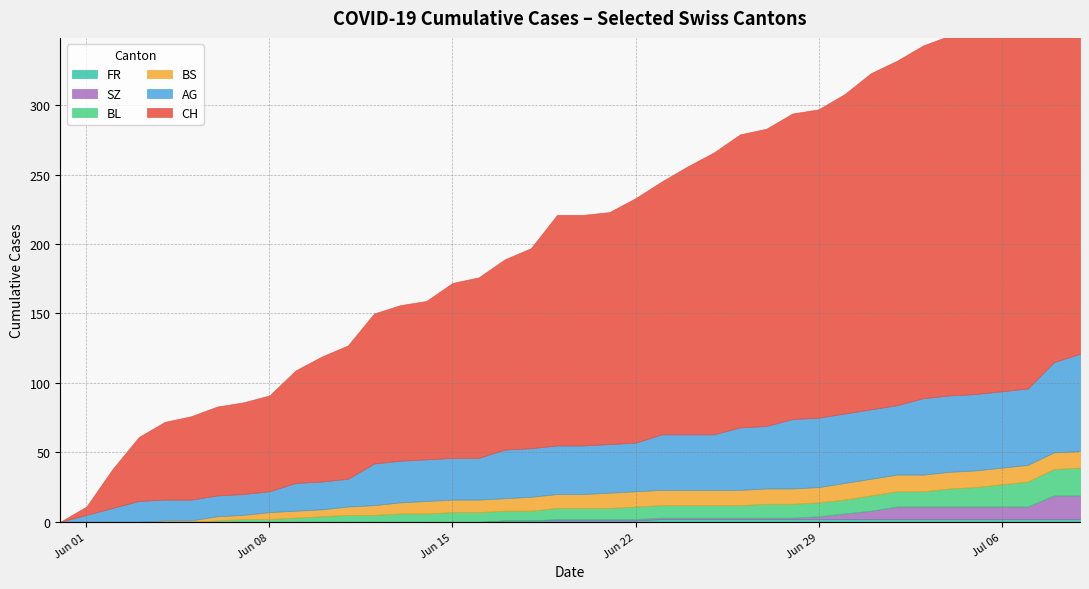

Rank the series at 2020-07-05 from lowest to highest value.

FR, SZ, BS, BL, AG, CH